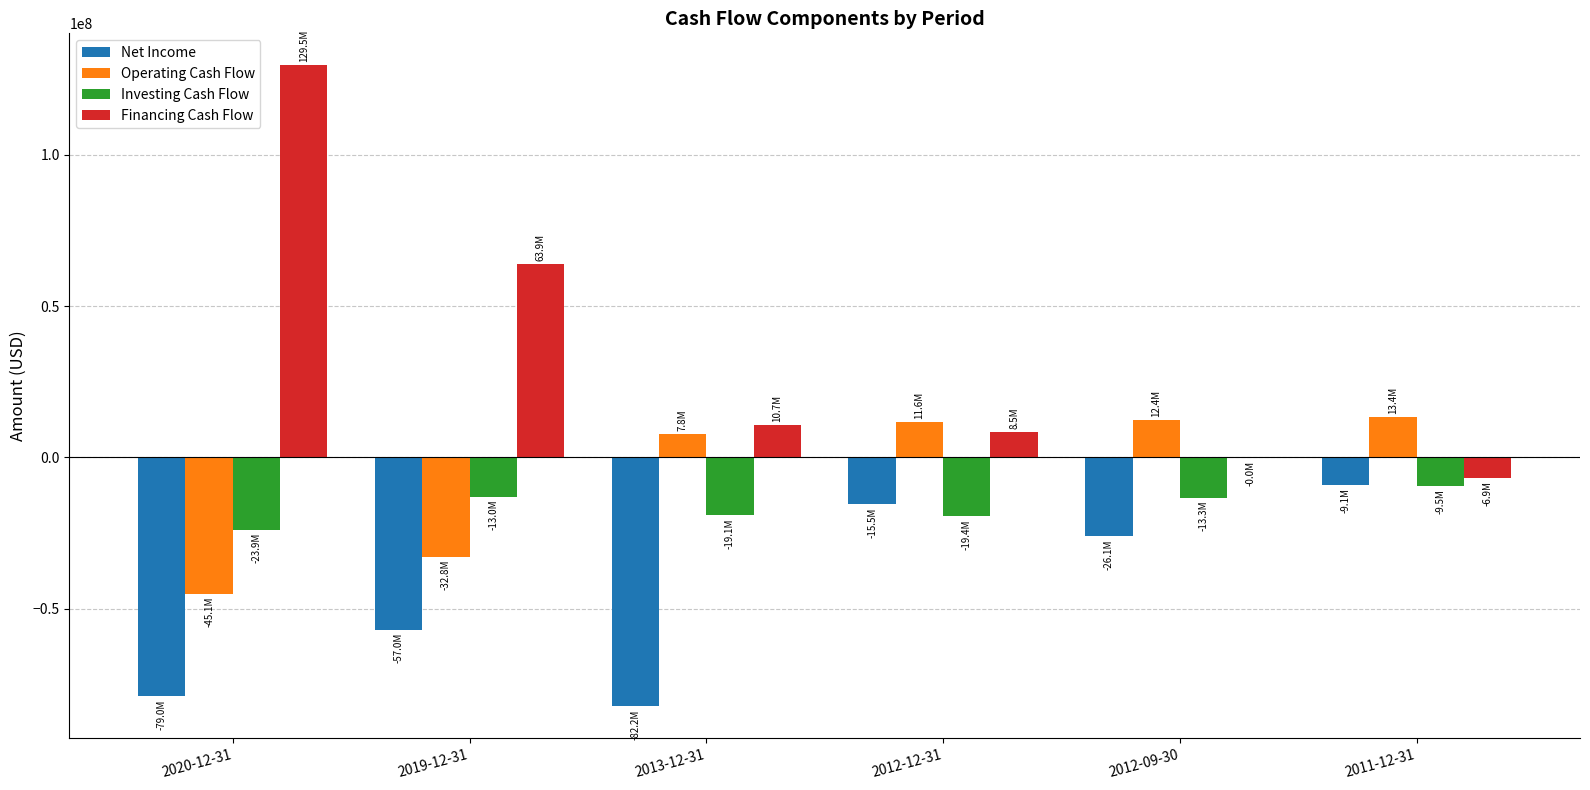

What is the sum of all Operating Cash Flow values?

-32698000